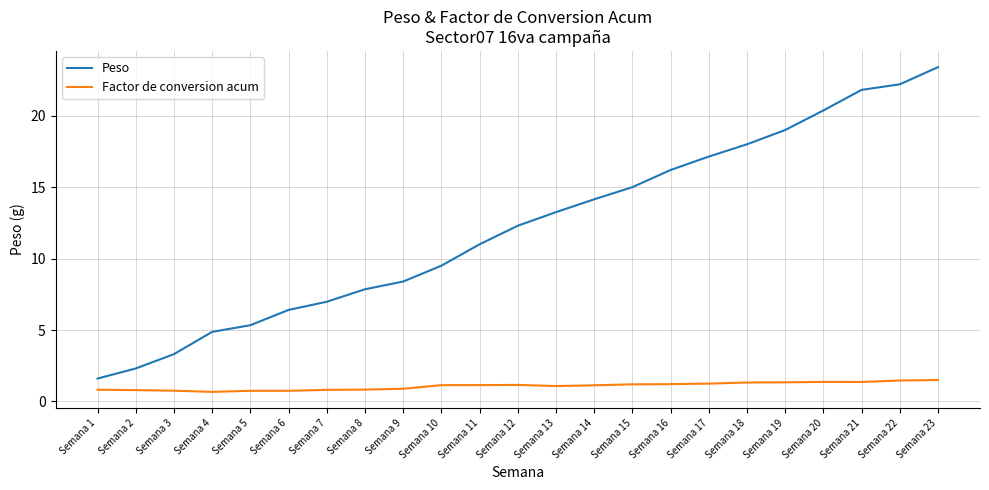

The Factor de conversion acum series shows 2.1 at Semana 17. True or false?

False